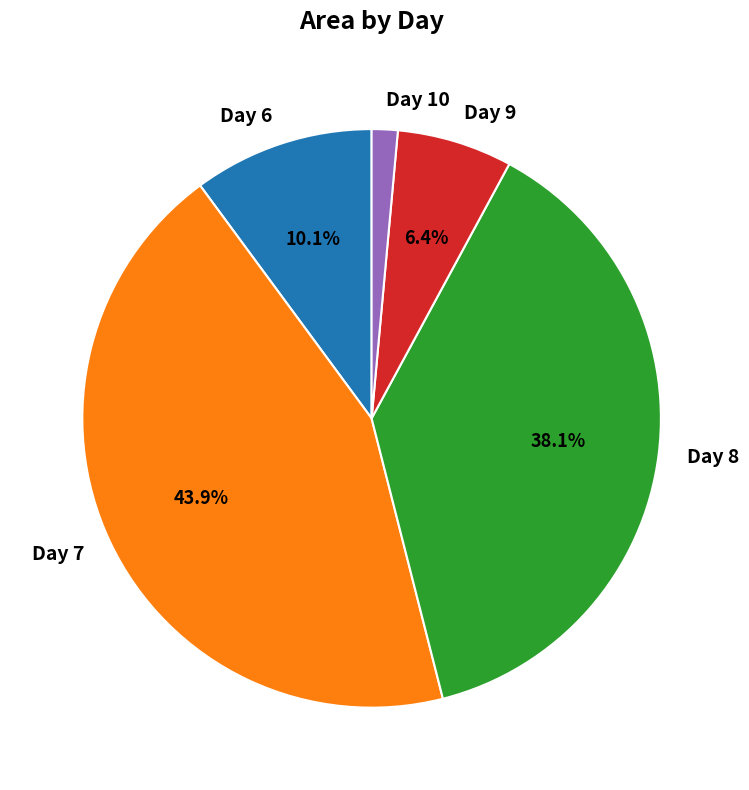

Which category has the smallest portion of the pie?

Day 10